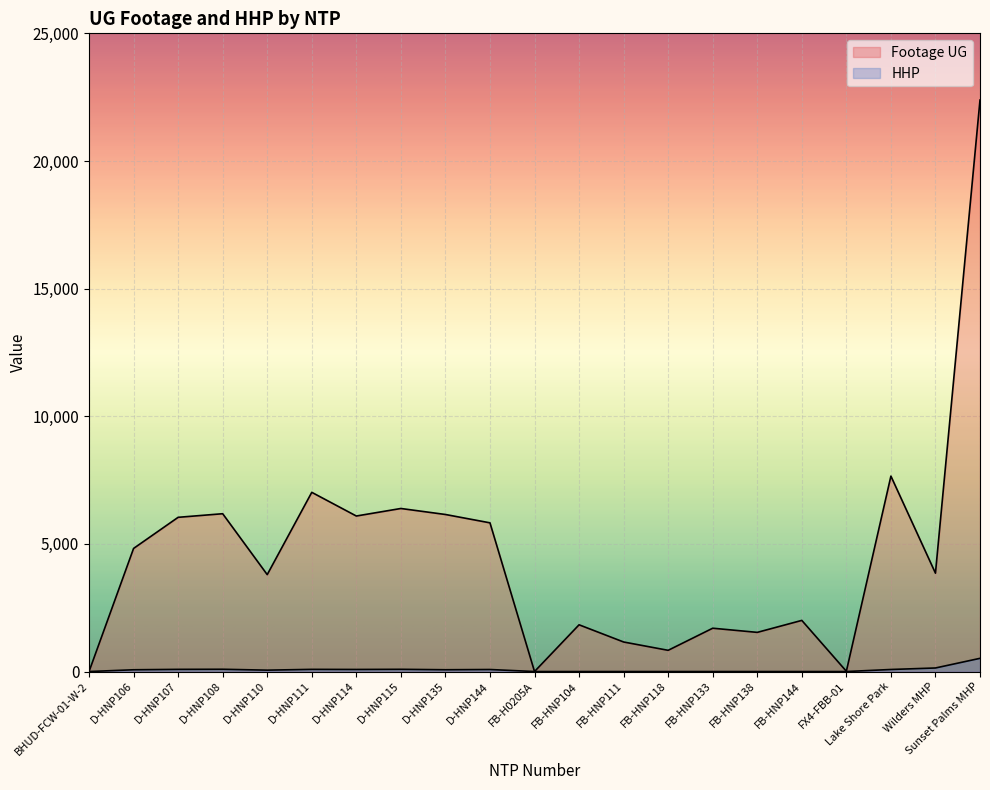

How many interior local peaks does the HHP series have?

4